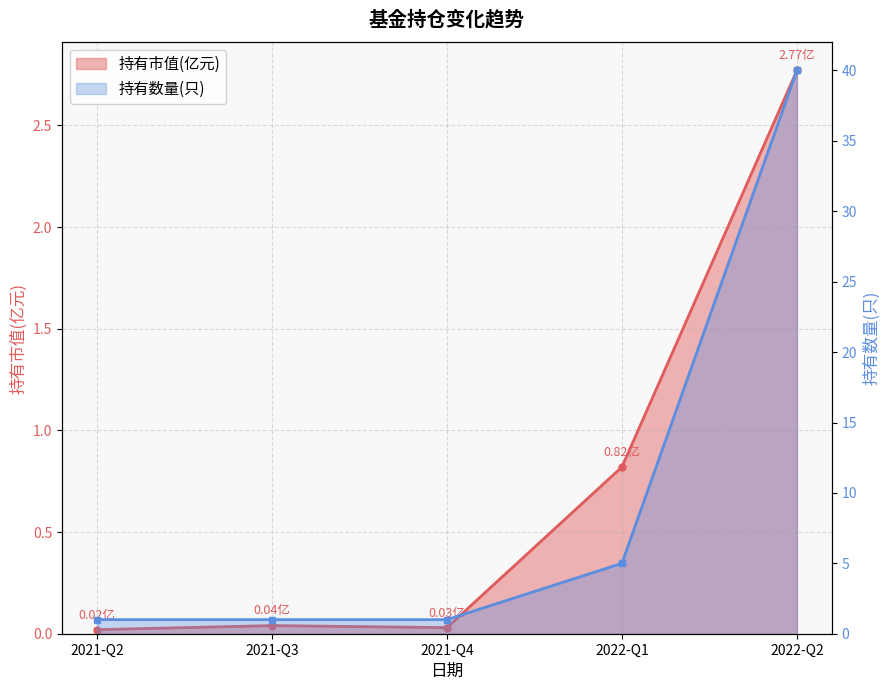

Is it true that 持有市值(亿元) equals 1.3 at 2022-Q2?

False